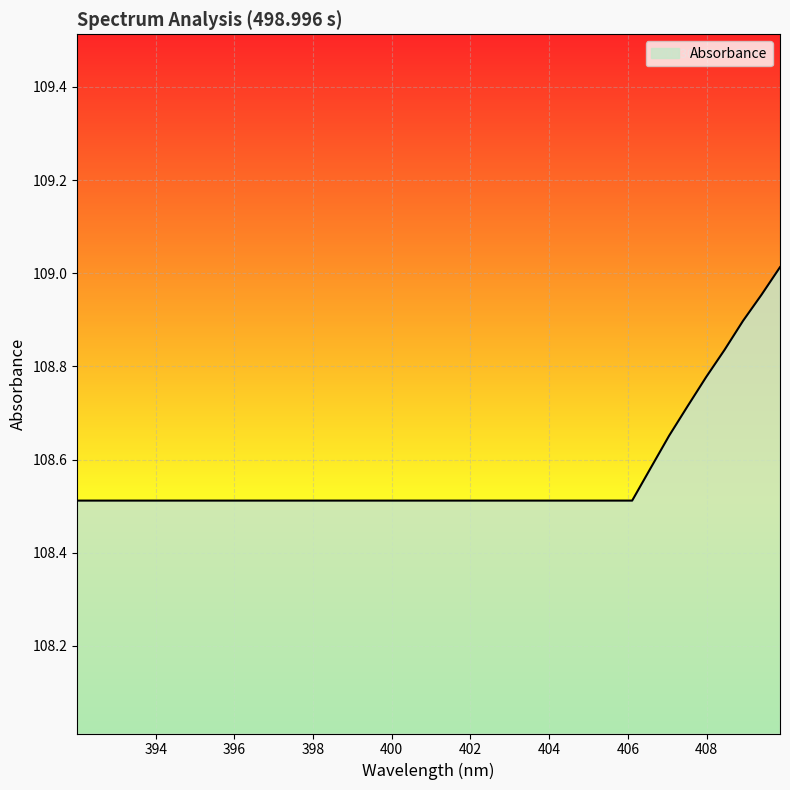

What is the smallest value displayed?

108.5